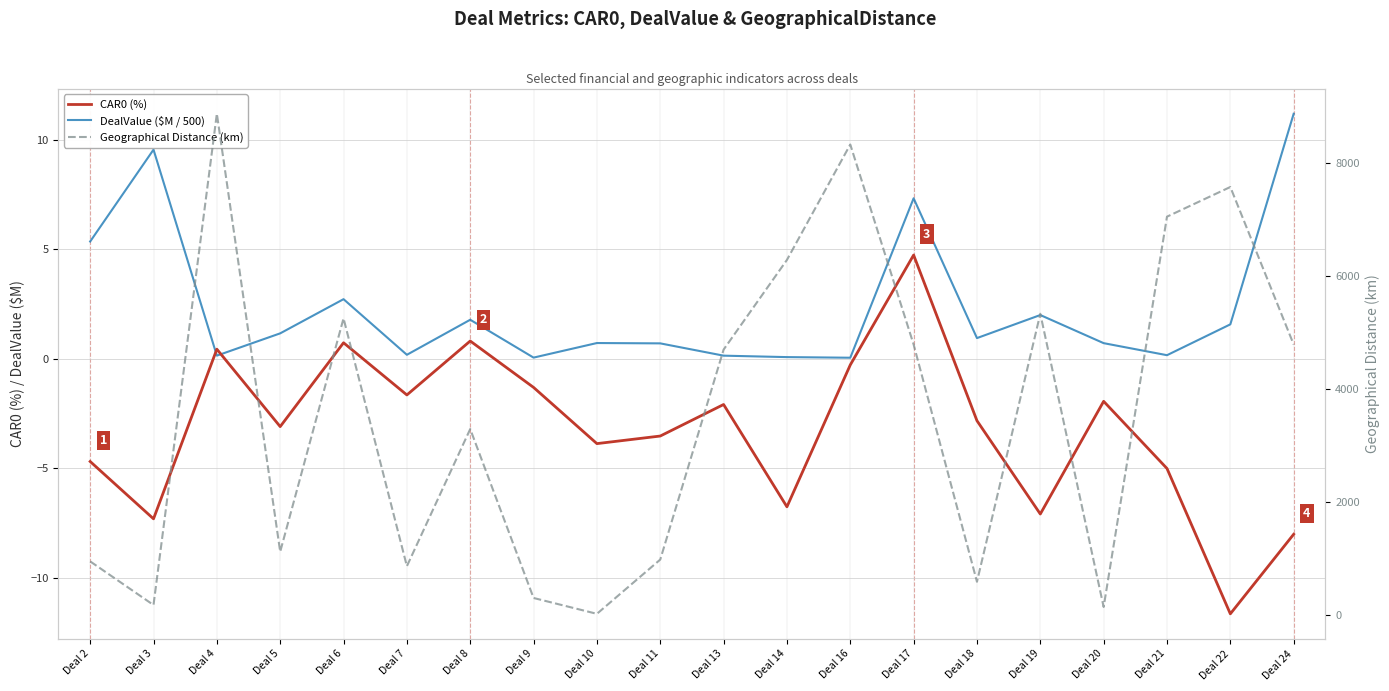

Which series has the widest spread of values?

Geographical Distance (km)